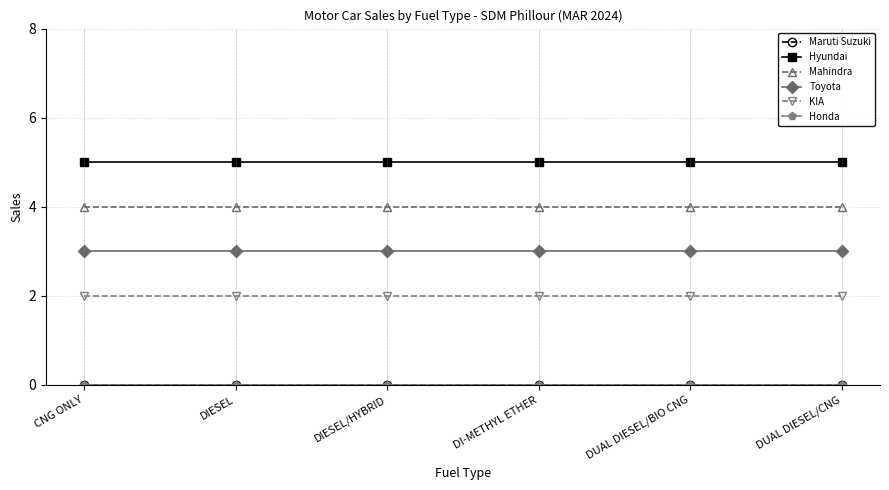

The value of Toyota at DIESEL is 4. True or false?

False